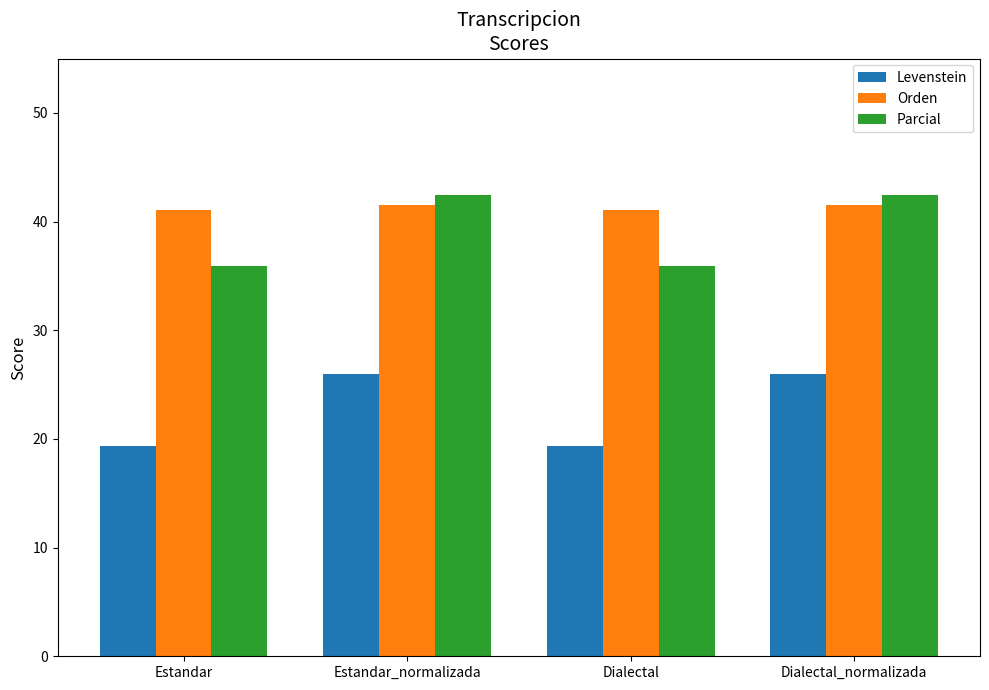

What is the highest value of the Parcial series?

42.4